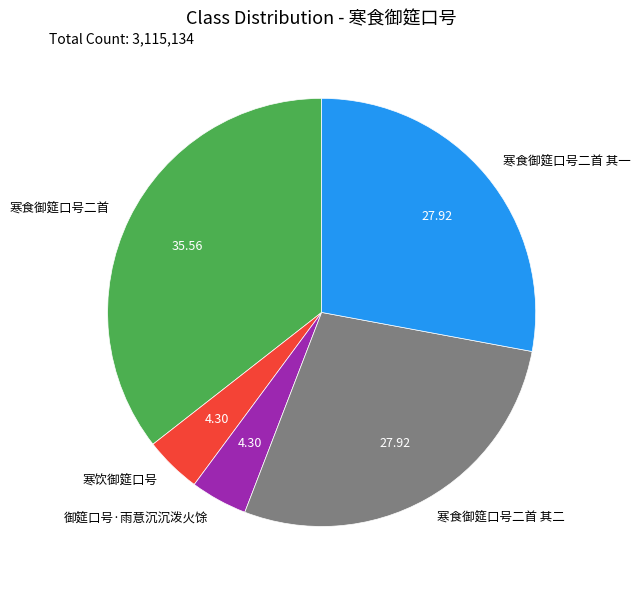

Between 寒饮御筵口号 and 寒食御筵口号二首 其二, which is larger?

寒食御筵口号二首 其二